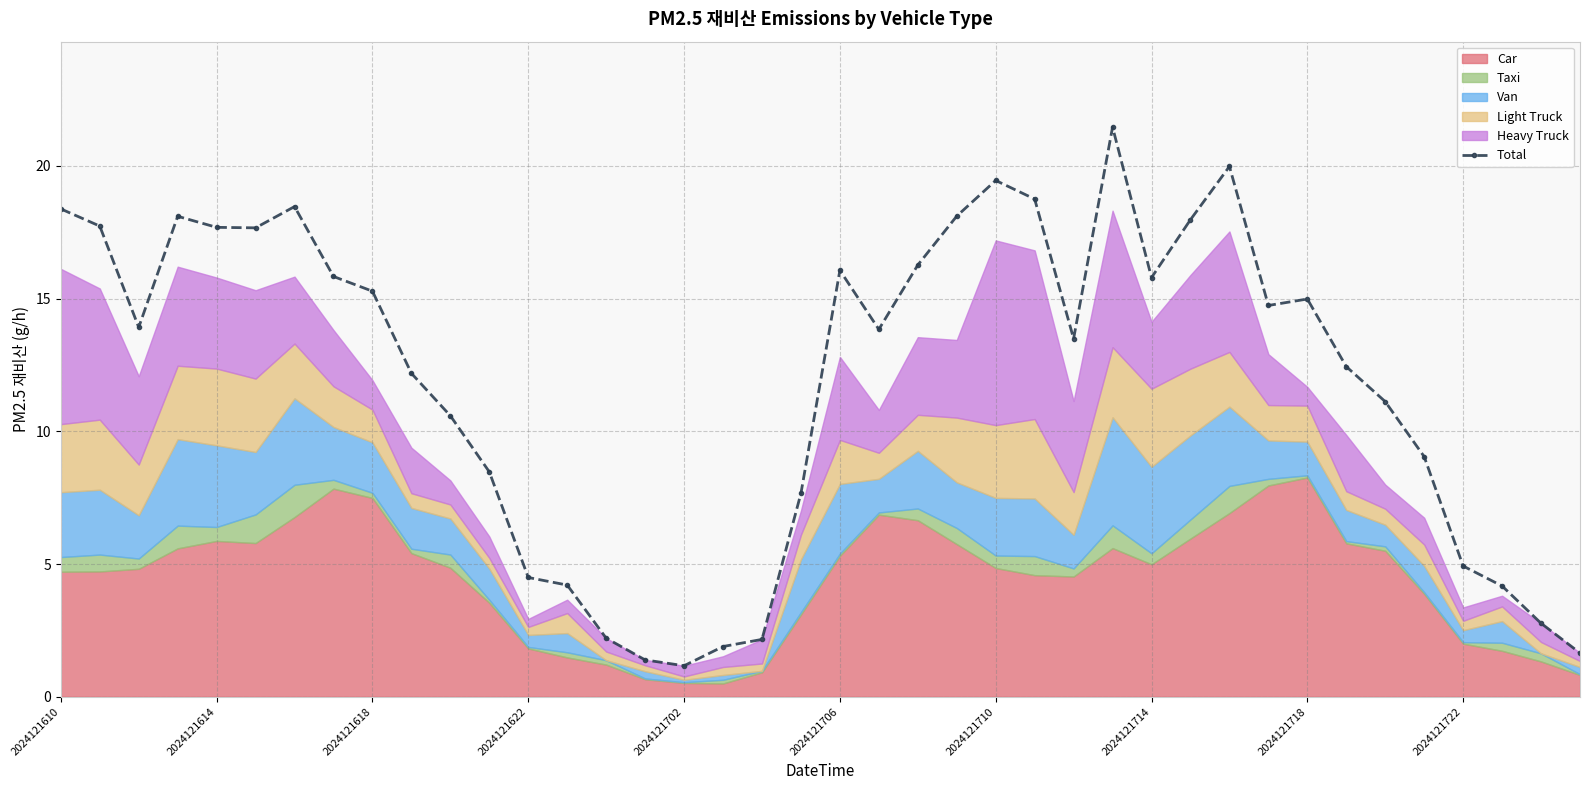

How many points are higher than both their immediate neighbors (excluding endpoints)?

7